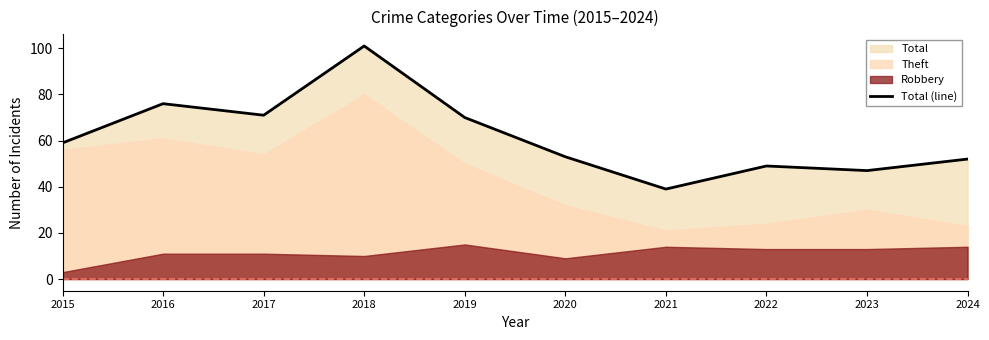

Reading left to right, what are all the values shown in this chart?

59	76	71	101	70	53	39	49	47	52